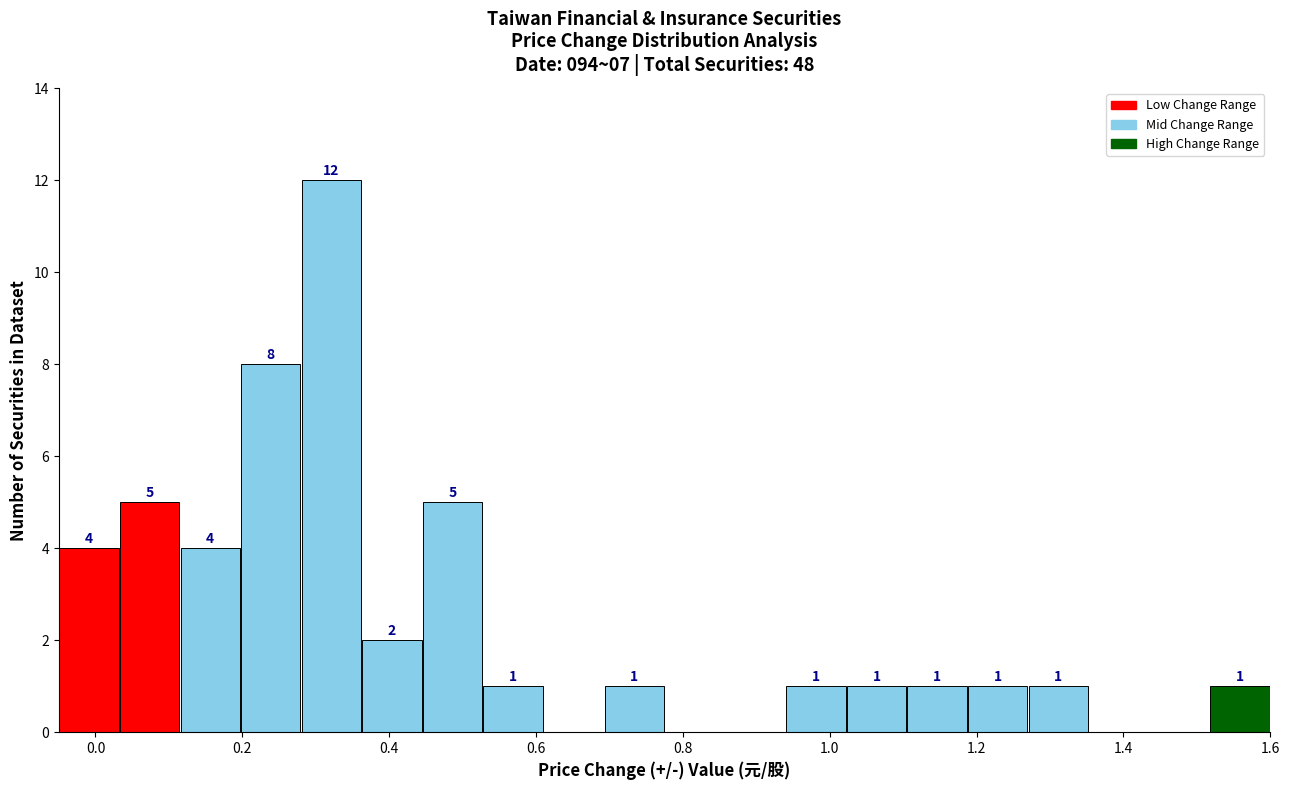

Which range on the x-axis has the tallest bar?

0.28 to 0.36